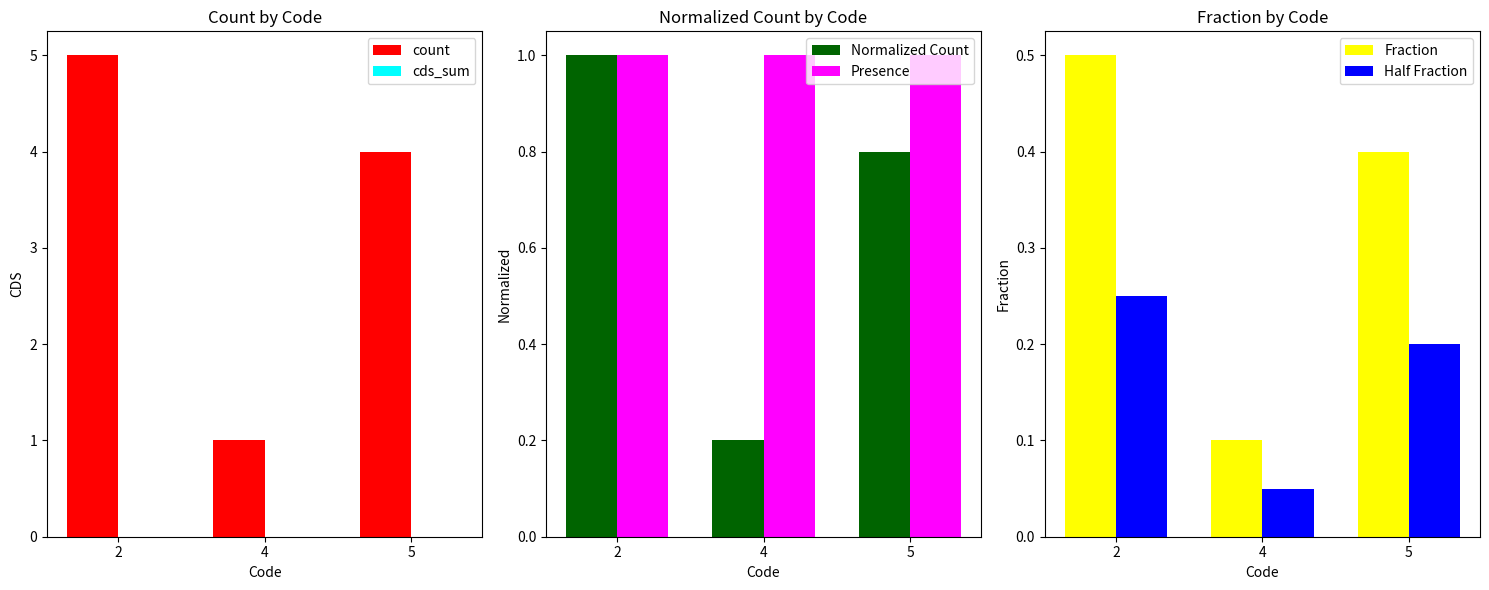

What is the approximate value of Normalized Count at 2?

1.0